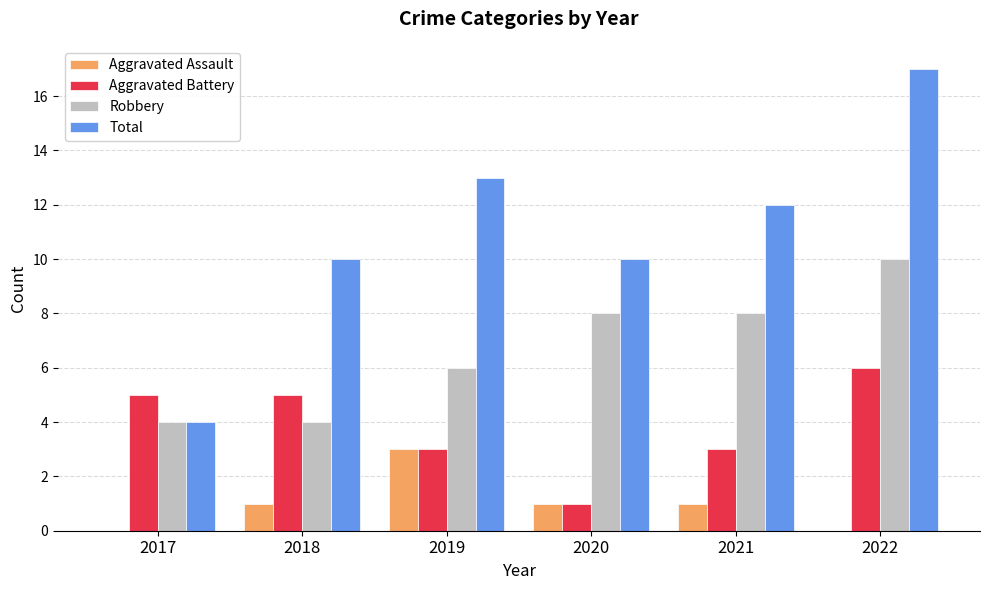

Read the Aggravated Battery value at 2020.

1